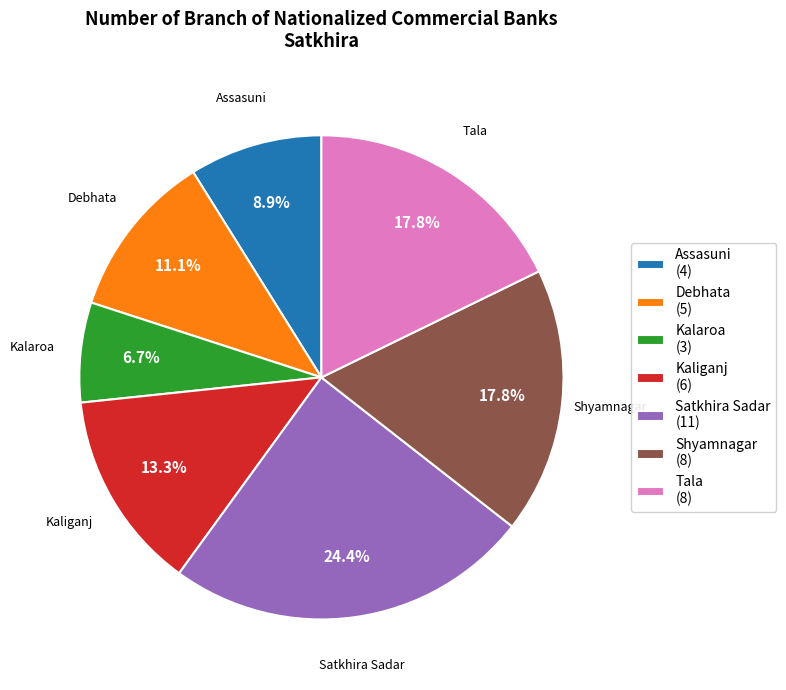

Does Kaliganj account for over 50% of the chart?

No